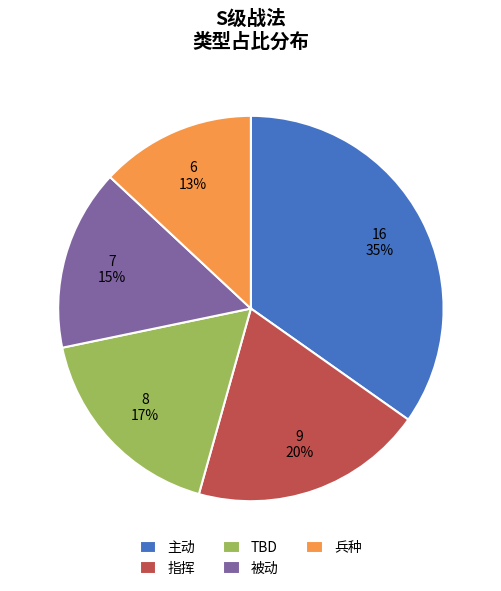

Which category has the smallest portion of the pie?

兵种